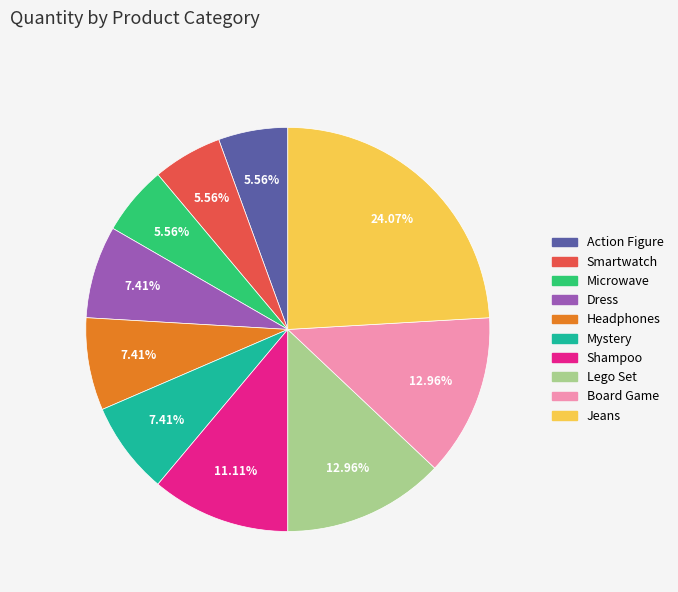

Count the number of slices in the pie.

10